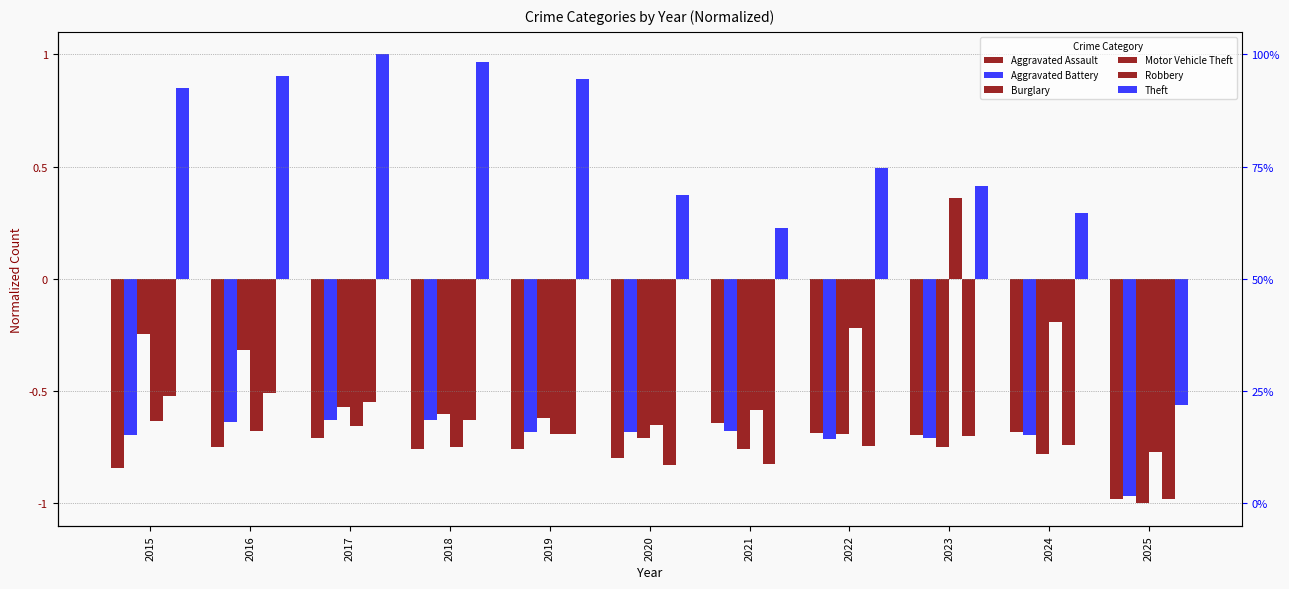

Between 2021 and 2024, which series saw the biggest shift?

Motor Vehicle Theft